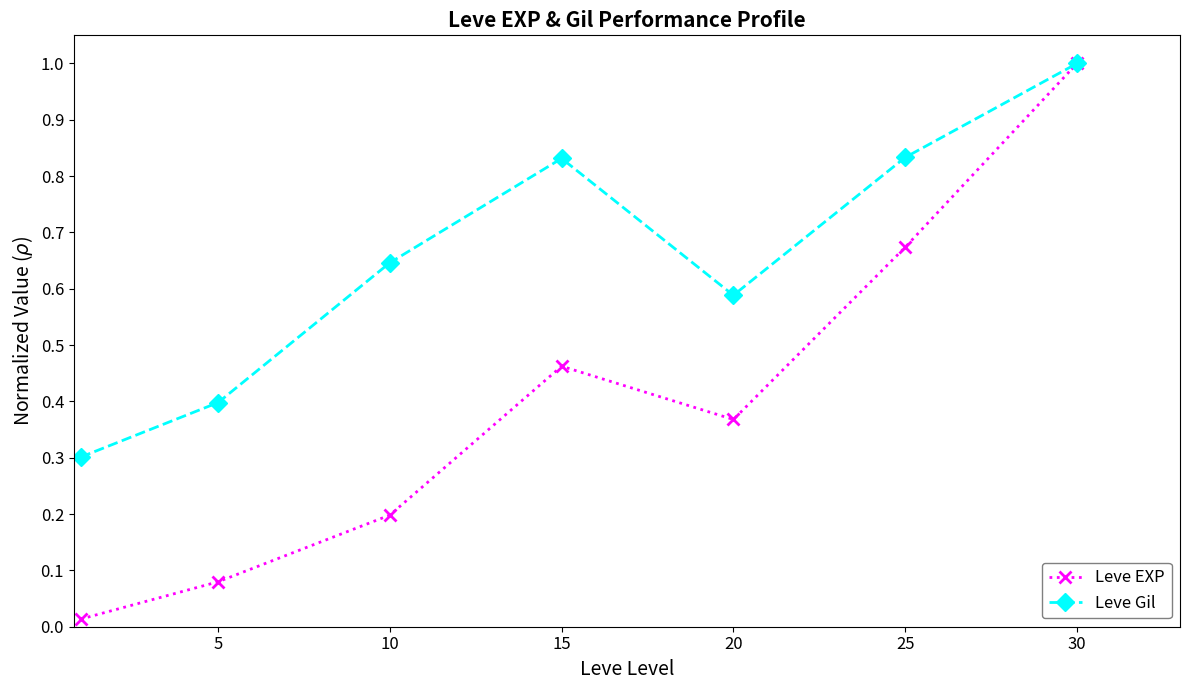

What is the lowest value of the Leve Gil series?

0.3